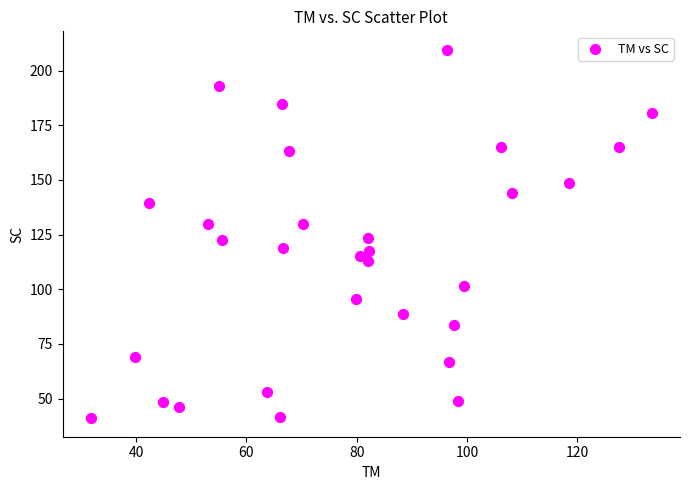

What is the range of X values (max minus min)?

101.8